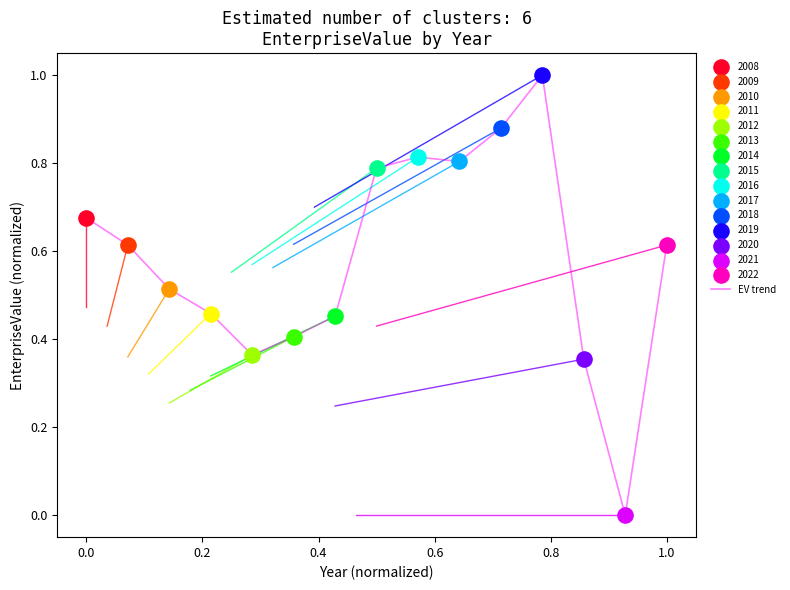

What is the difference between the maximum and minimum values?

1.0